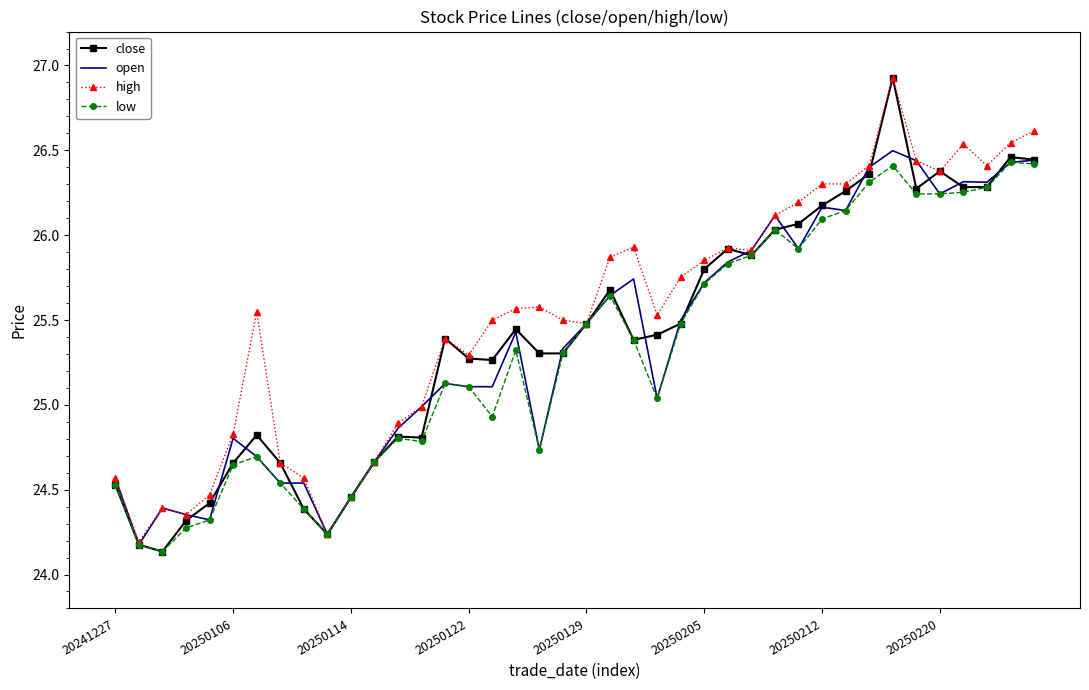

What is the highest value of the high series?

26.9